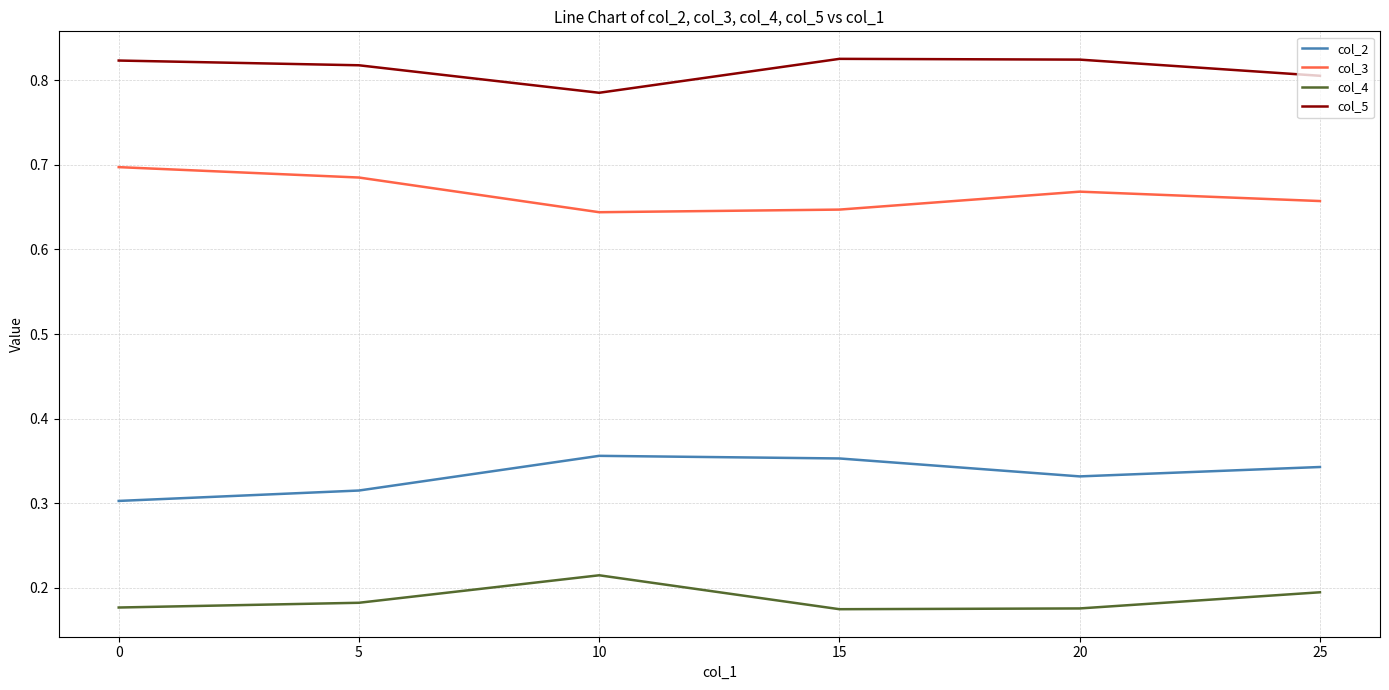

Is the value of col_4 at 15 greater than the value of col_5 at 20?

No